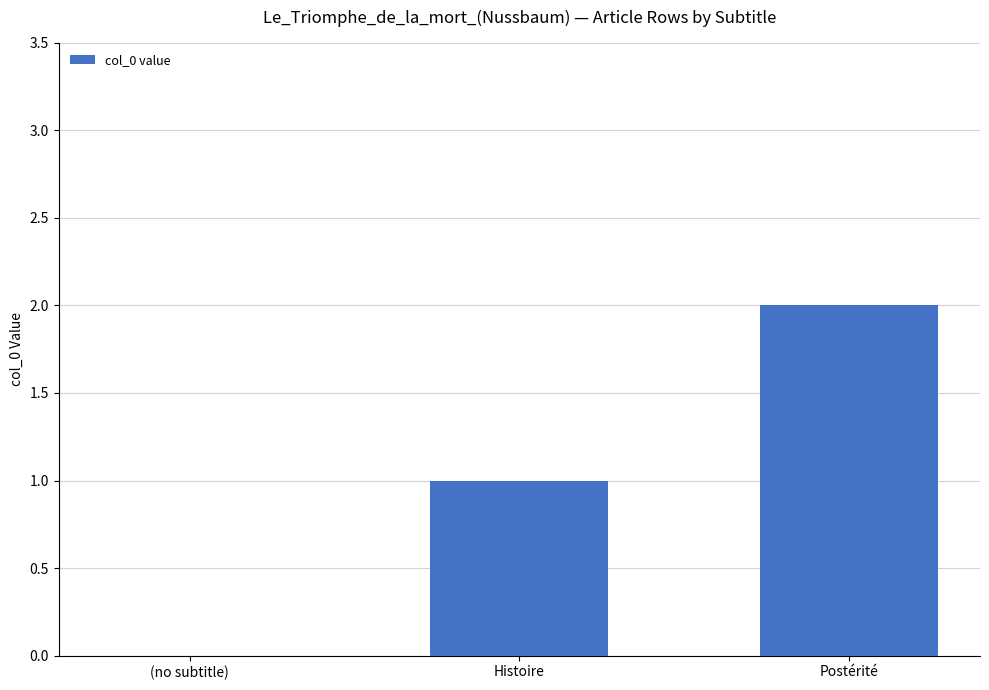

The chart shows a value of 1 at Histoire. True or false?

True